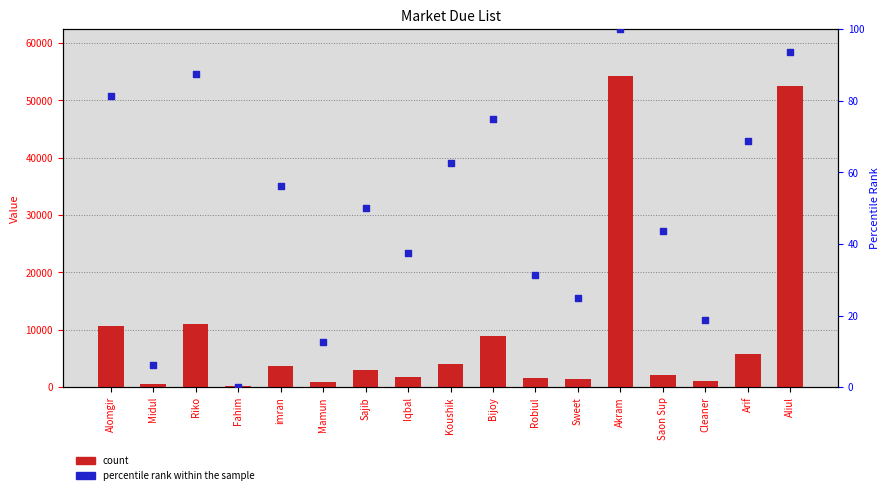

At which category is the sum across all series the highest?

Akram